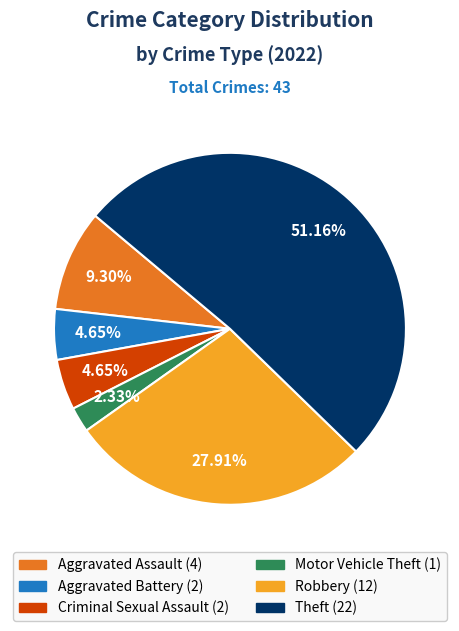

To the nearest percent, what is the difference between the Aggravated Assault and Theft slice percentages?

42%